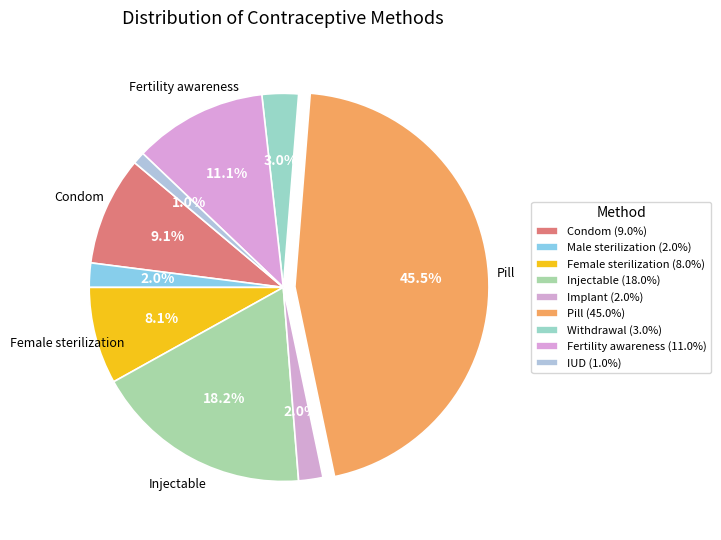

Does Injectable represent more than half of the total?

No